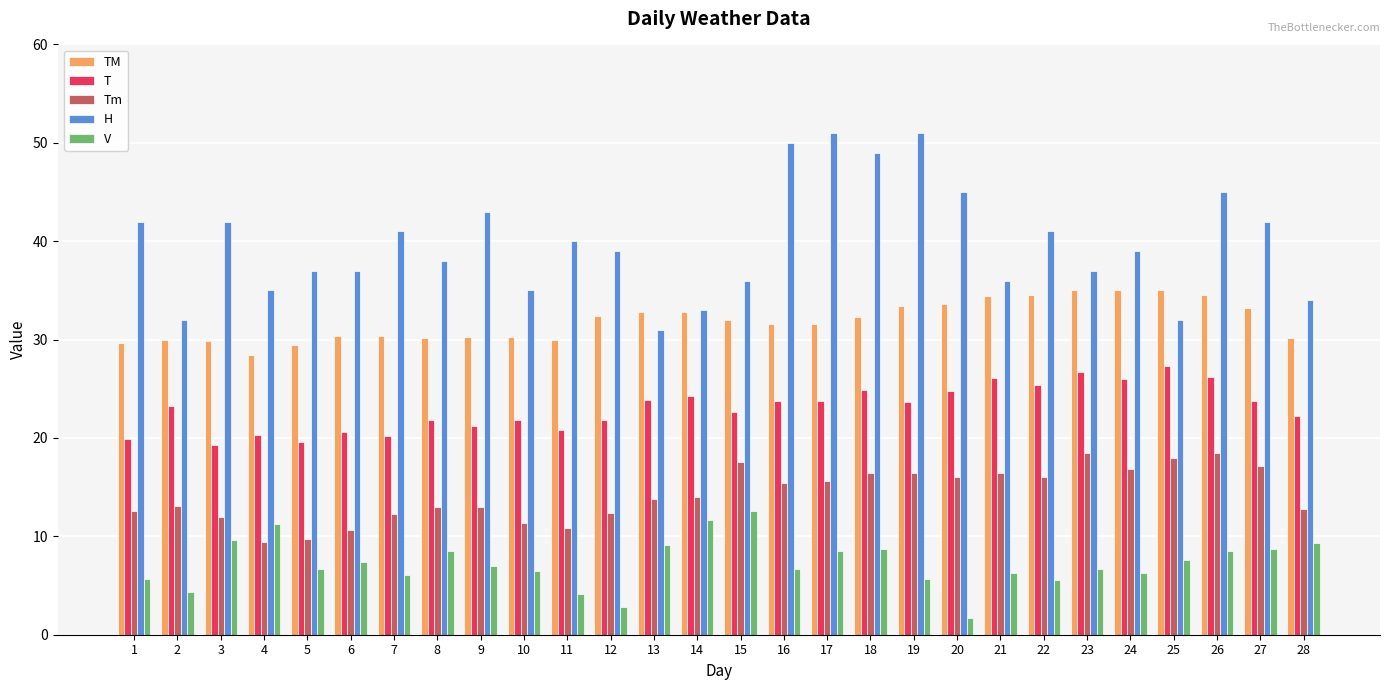

Which series has the widest spread of values?

H